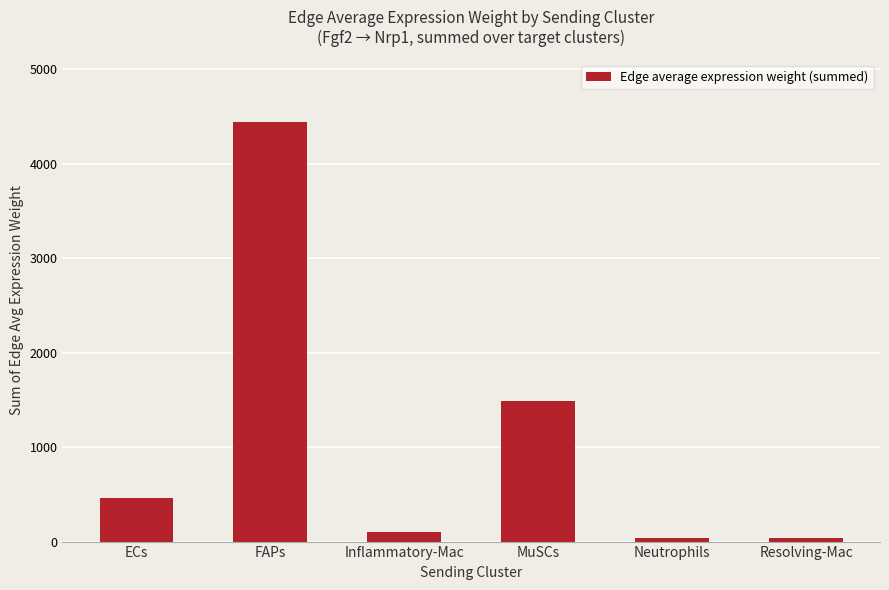

Where is the data nearest to the value 2238?

MuSCs